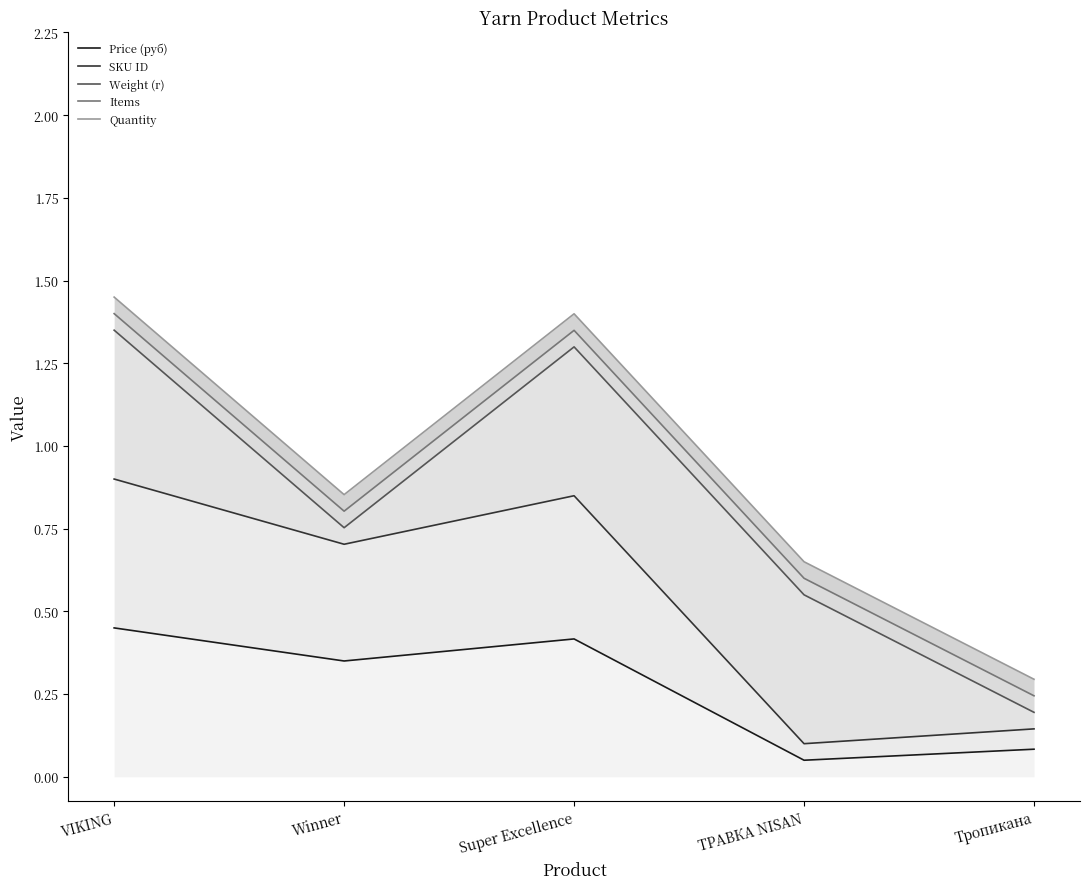

Which label corresponds to the smallest value in the chart?

ТРАВКА NISAN